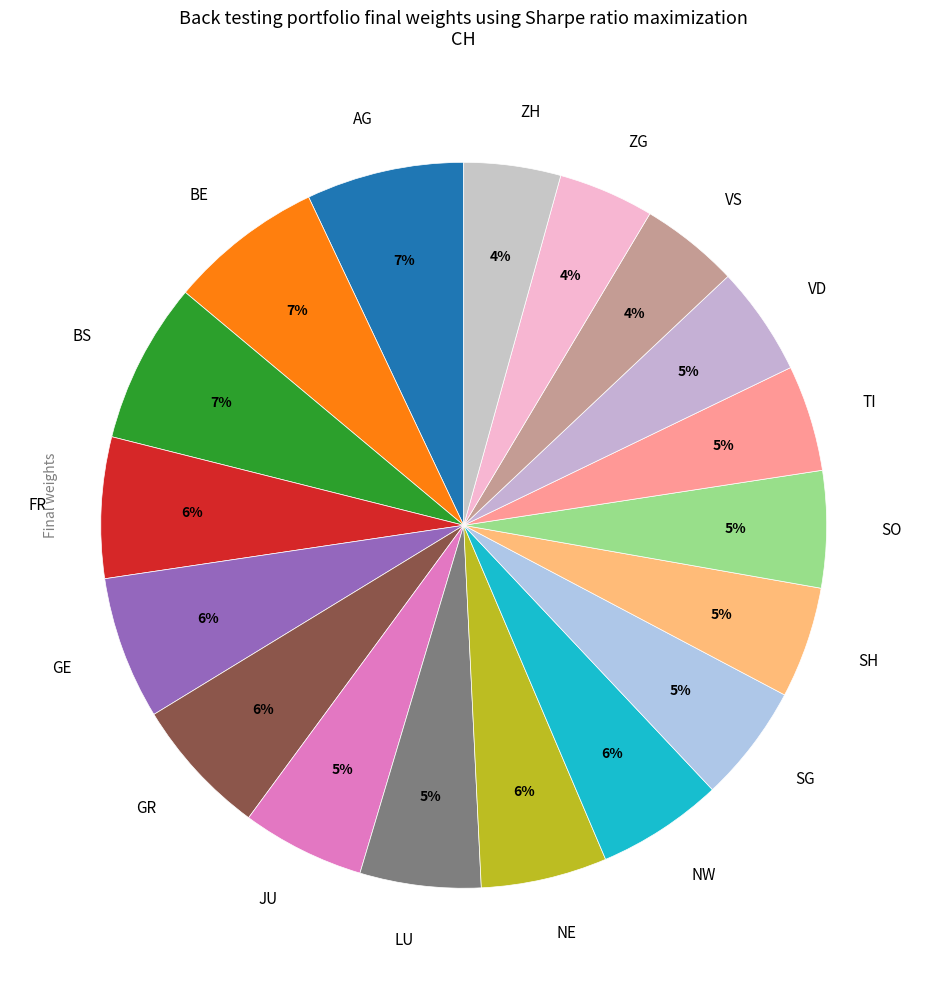

Is it true that AG is 19% of the pie?

False